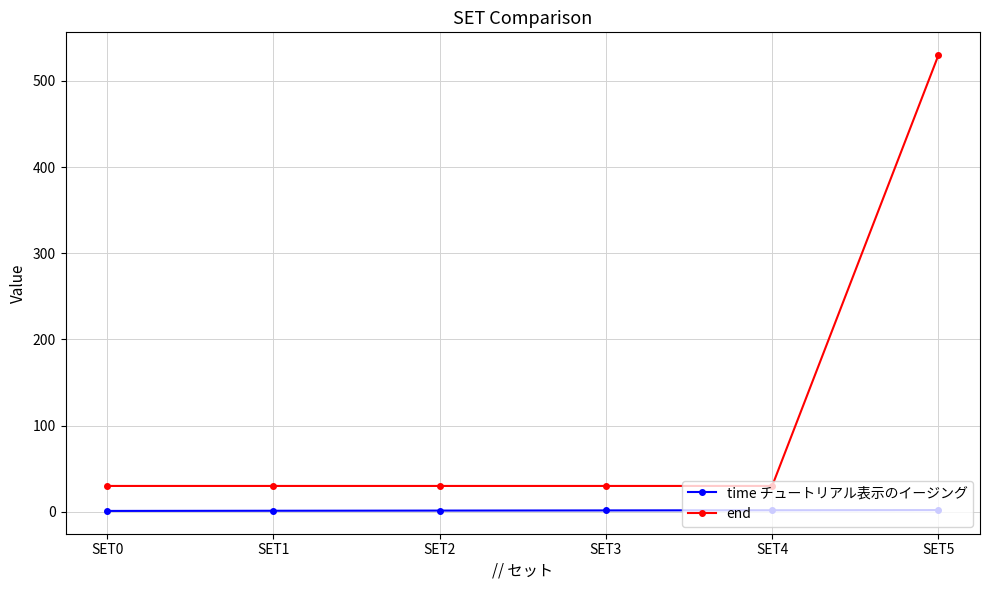

Which label corresponds to the largest value in the chart?

SET5